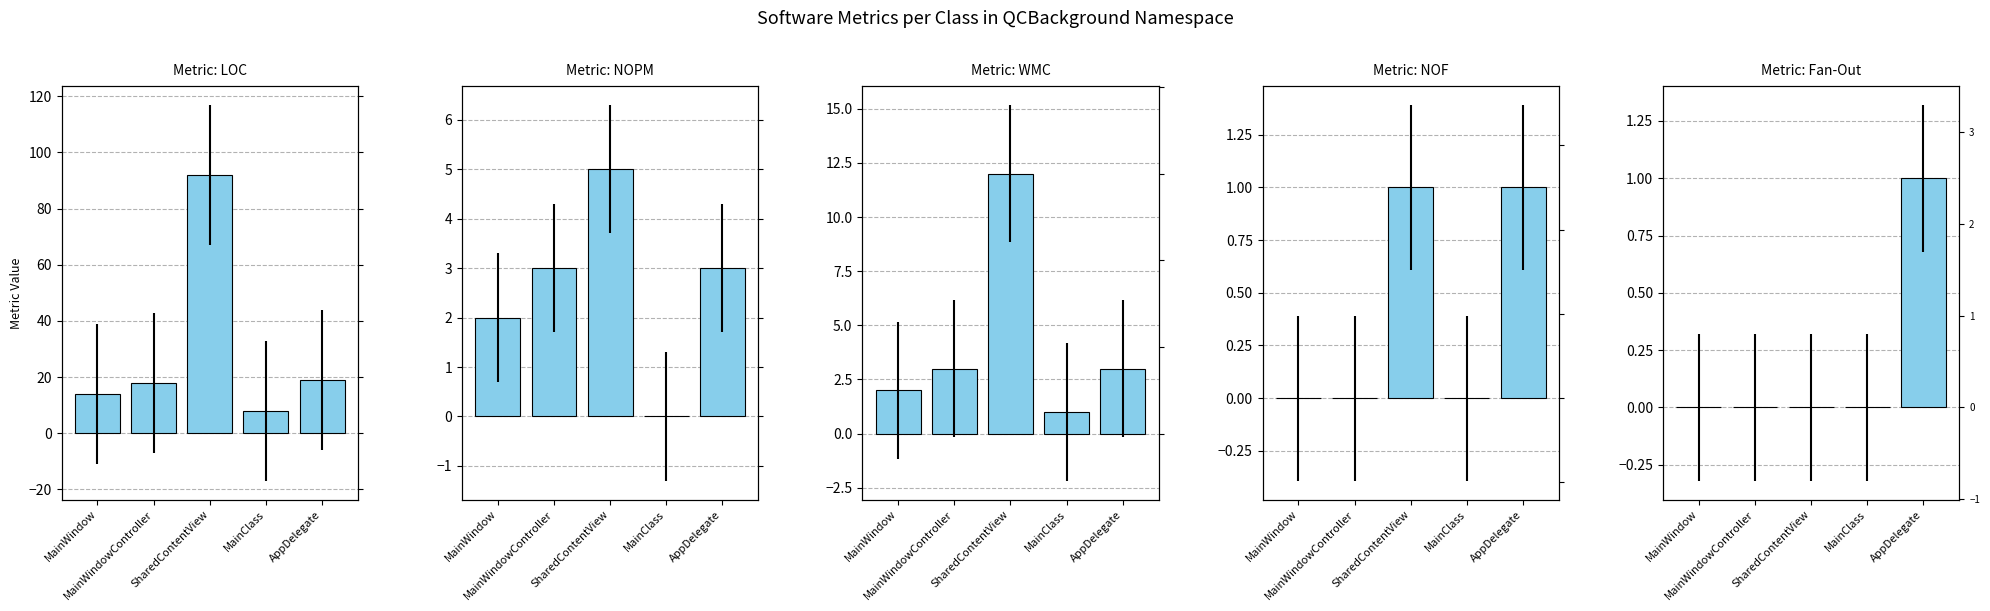

At AppDelegate, list the series in order from largest to smallest.

LOC, NOPM, WMC, NOF, Fan-Out